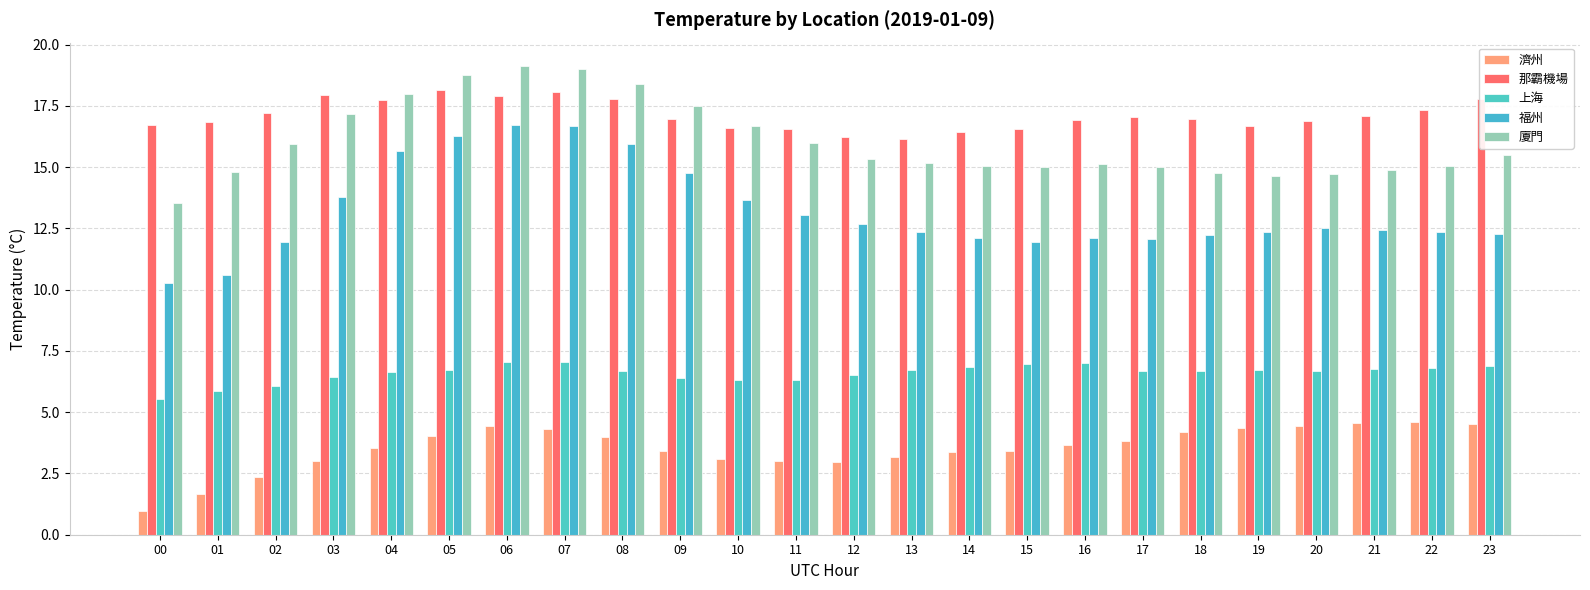

Which series has the largest range (max minus min)?

福州